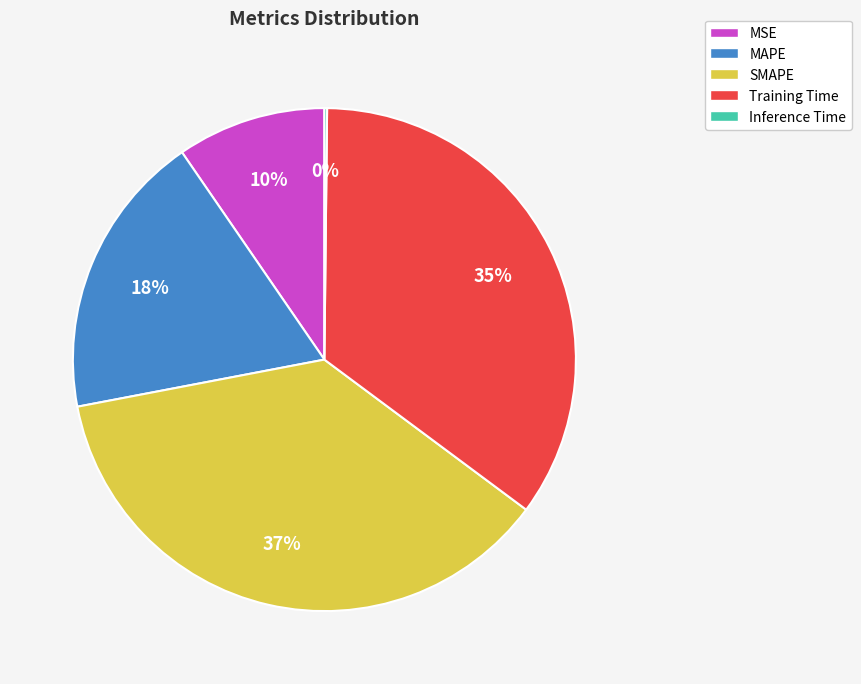

What percentage is the MAPE slice, to the nearest percent?

18%